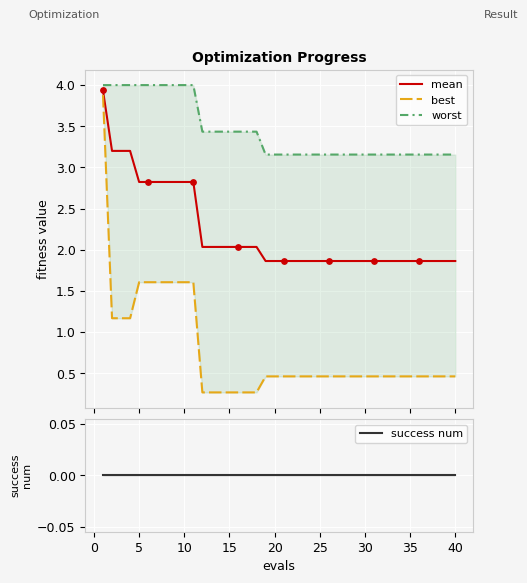

What are all the series names shown in the legend?

mean, best, worst, success num